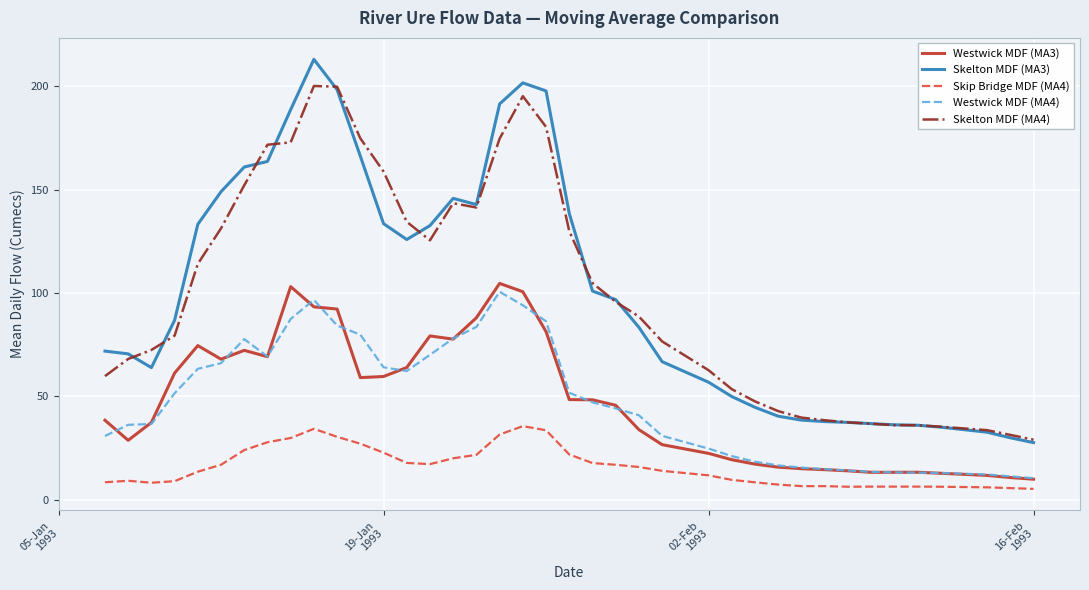

What is the maximum value for Skelton MDF (MA4)?

200.1